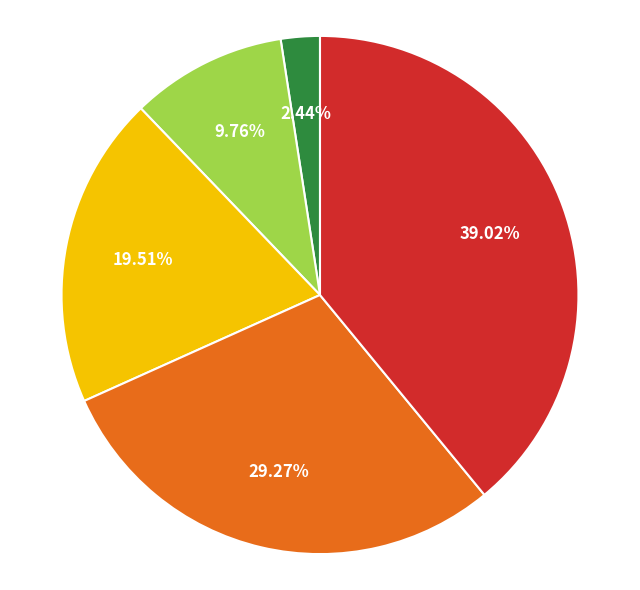

Does any single category account for the majority?

No